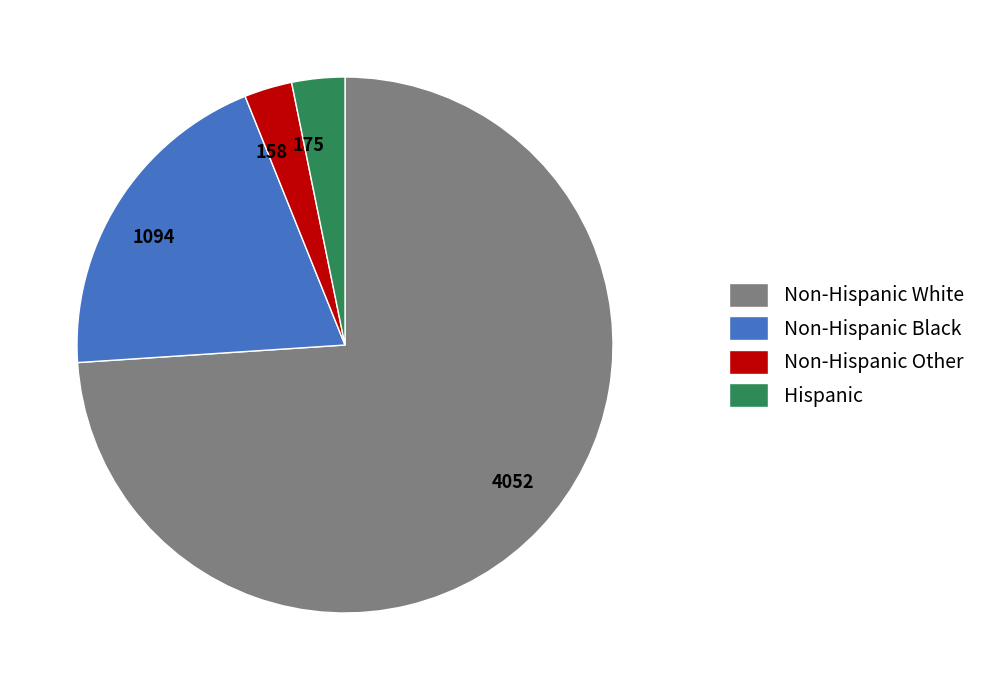

Does any single category account for the majority?

Yes